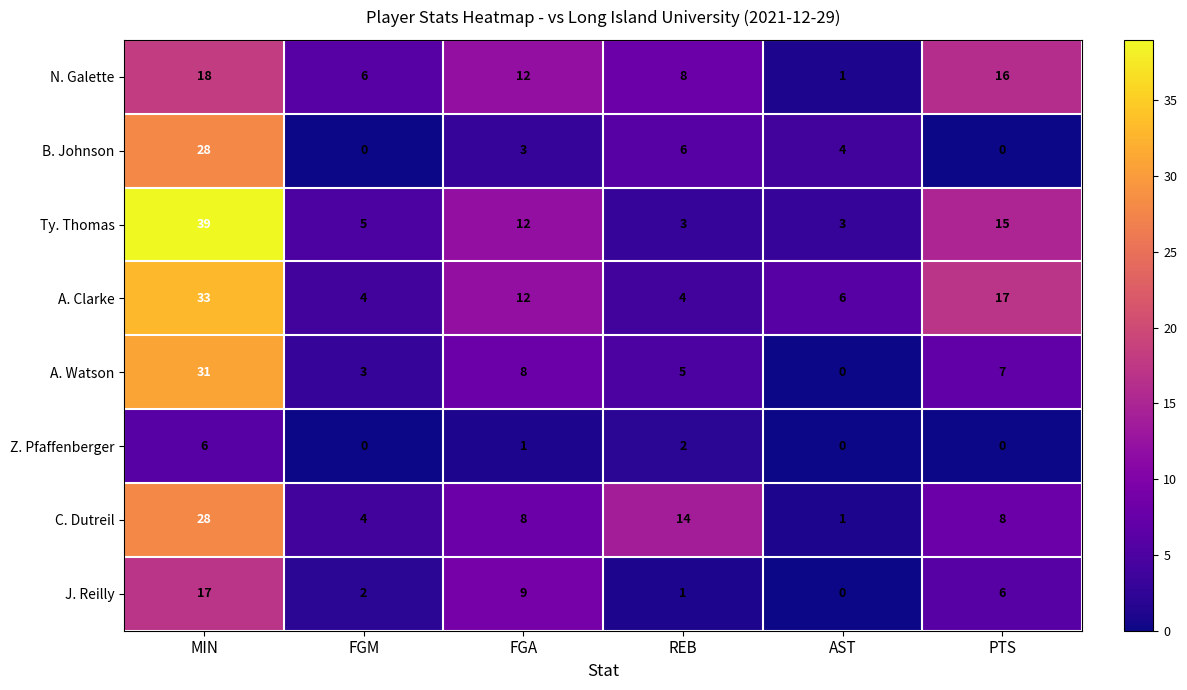

What is the sum of all A. Clarke values?

76